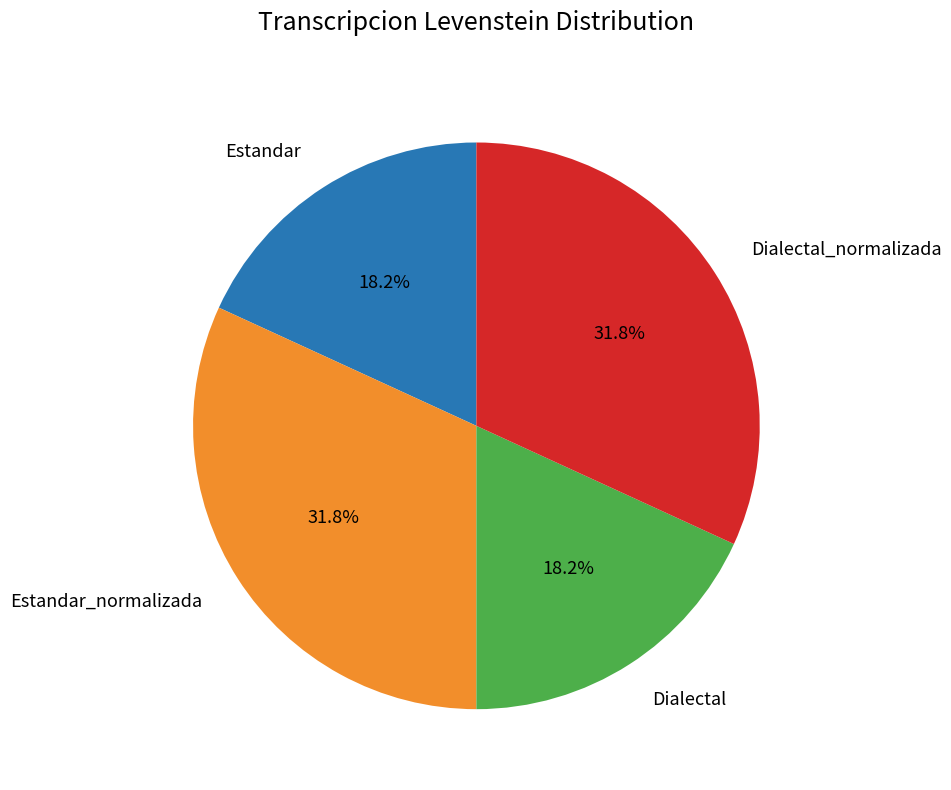

To the nearest percent, what percentage of the pie is Estandar?

18%